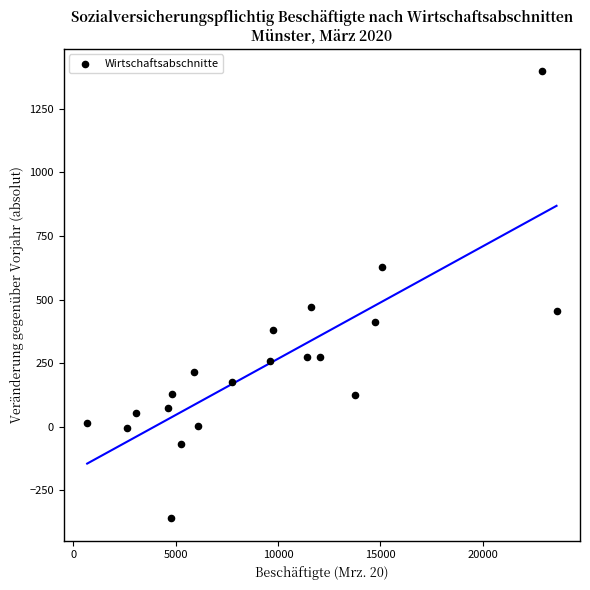

What is the range of X values (max minus min)?

22941